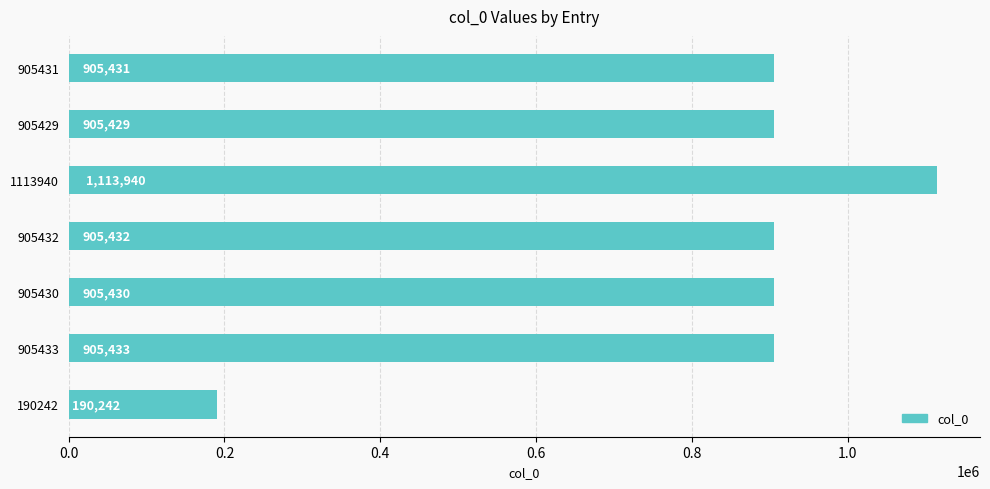

True or false: the data shows 1828601 at 1113940.

False